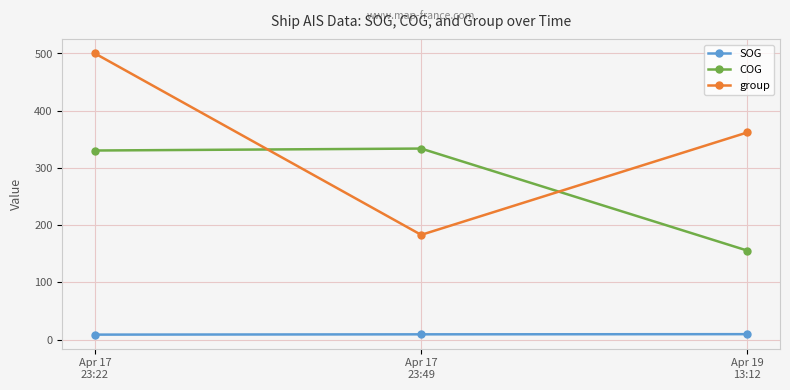

Is the value of group at Apr 17
23:22 greater than the value of COG at Apr 19
13:12?

Yes